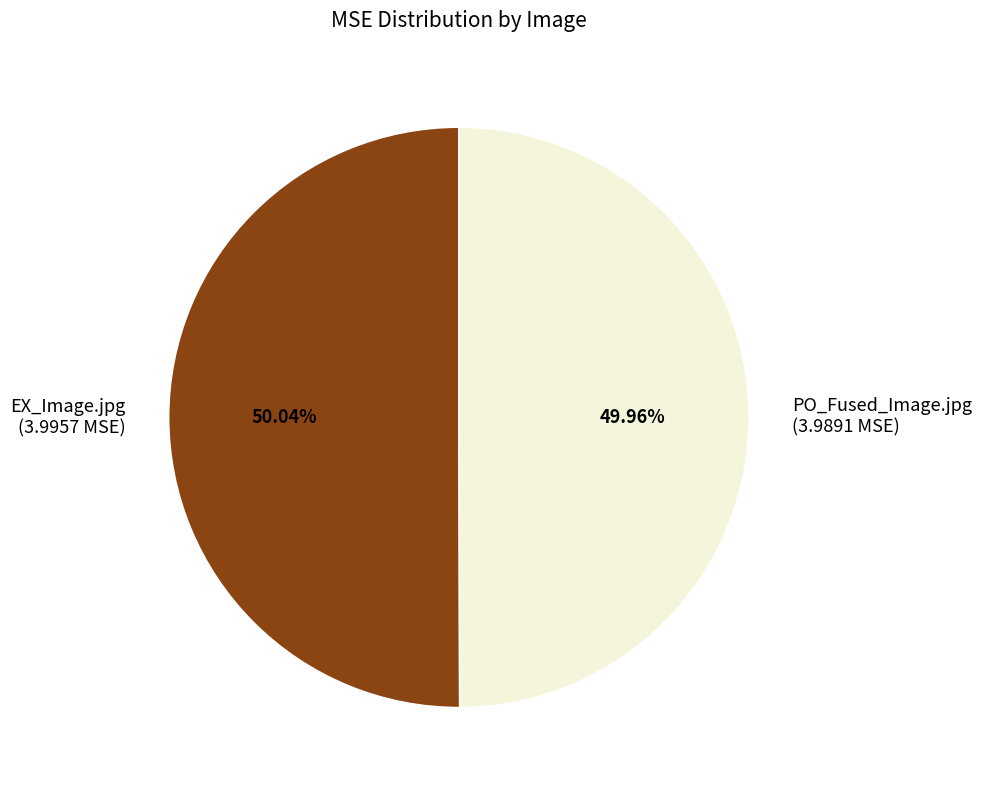

Combined, do EX_Image.jpg and PO_Fused_Image.jpg account for over 50%?

Yes